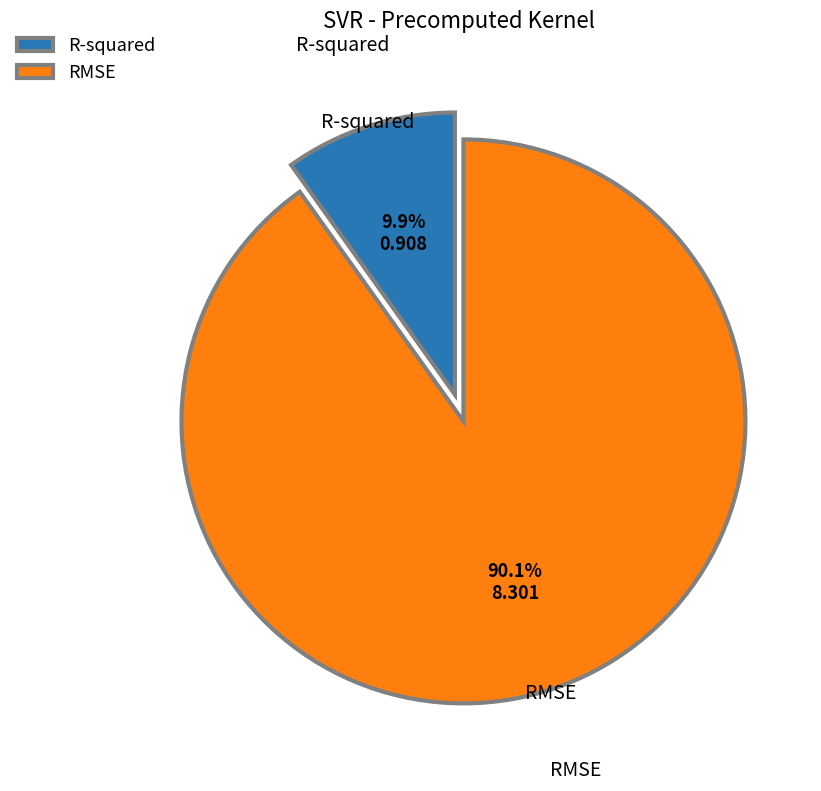

Is it true that R-squared is 21% of the pie?

False